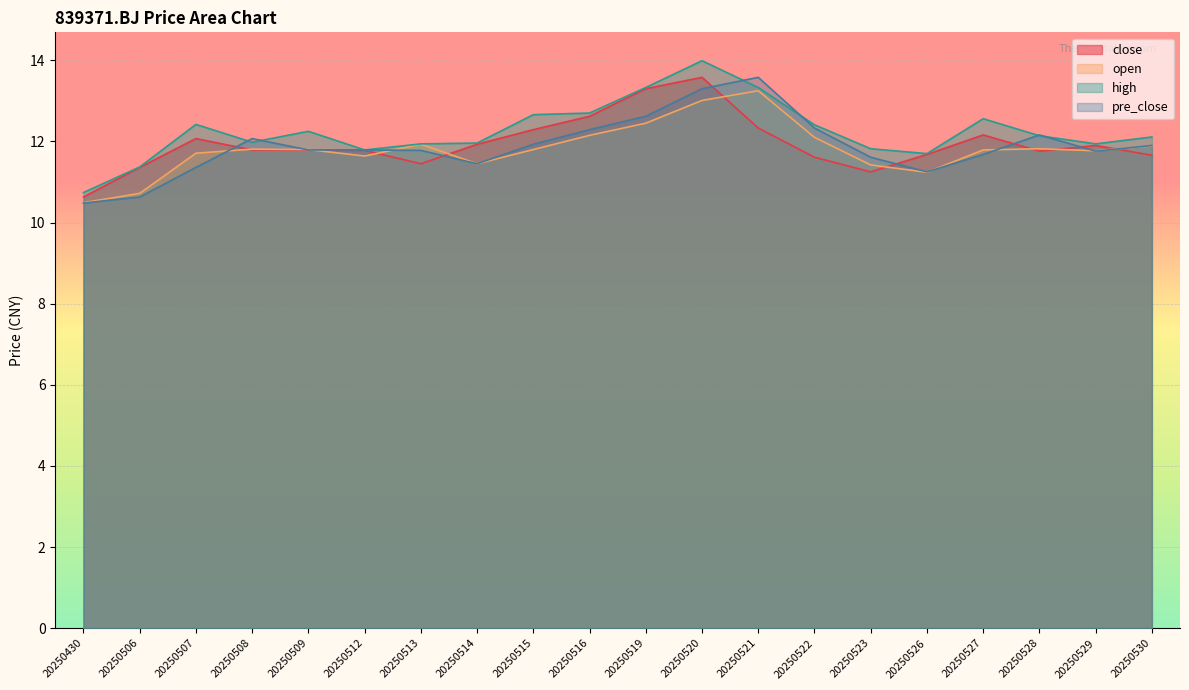

What are all the series names shown in the legend?

close, open, high, pre_close